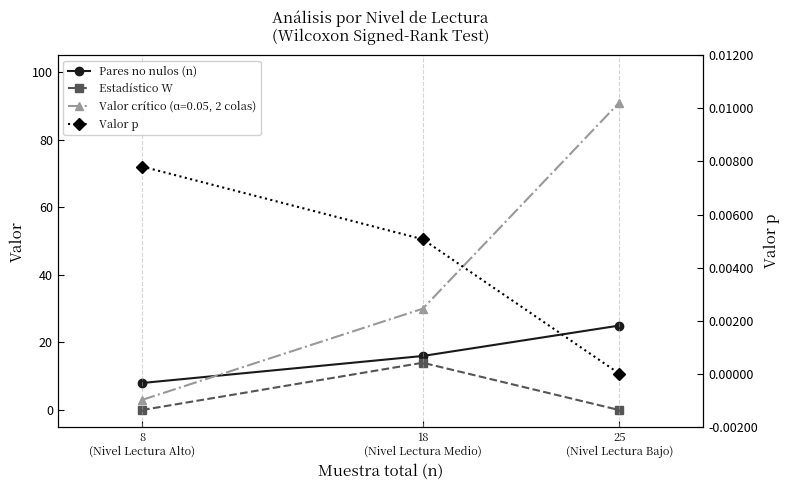

What is the label of the 3rd point from the right?

8
(Nivel Lectura Alto)